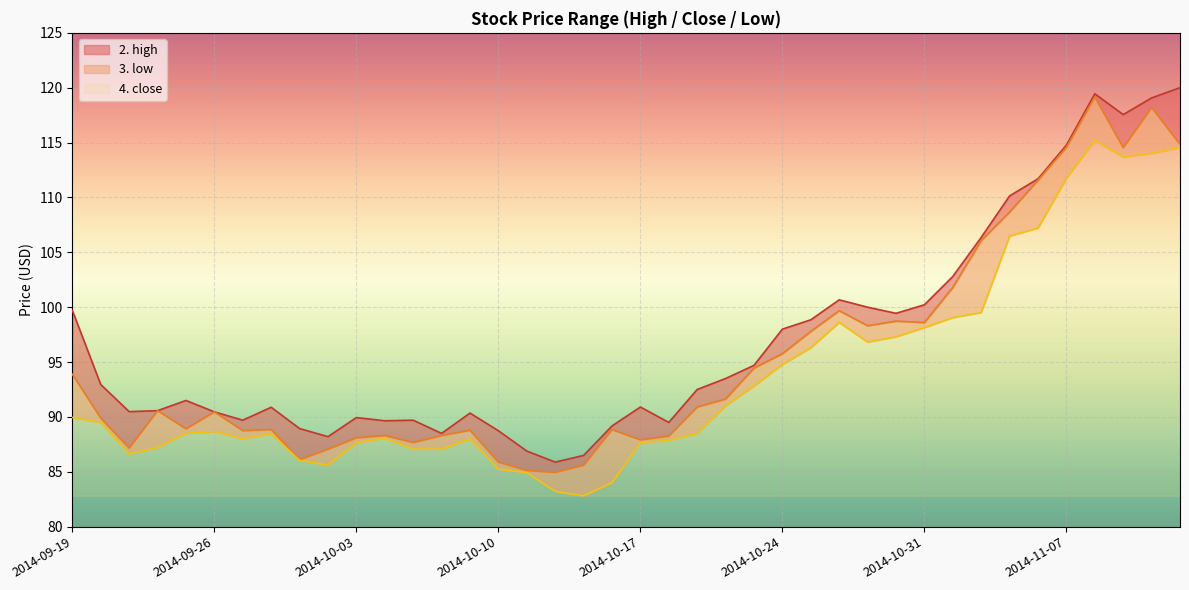

Which category has the highest value across all series?

2014-11-13